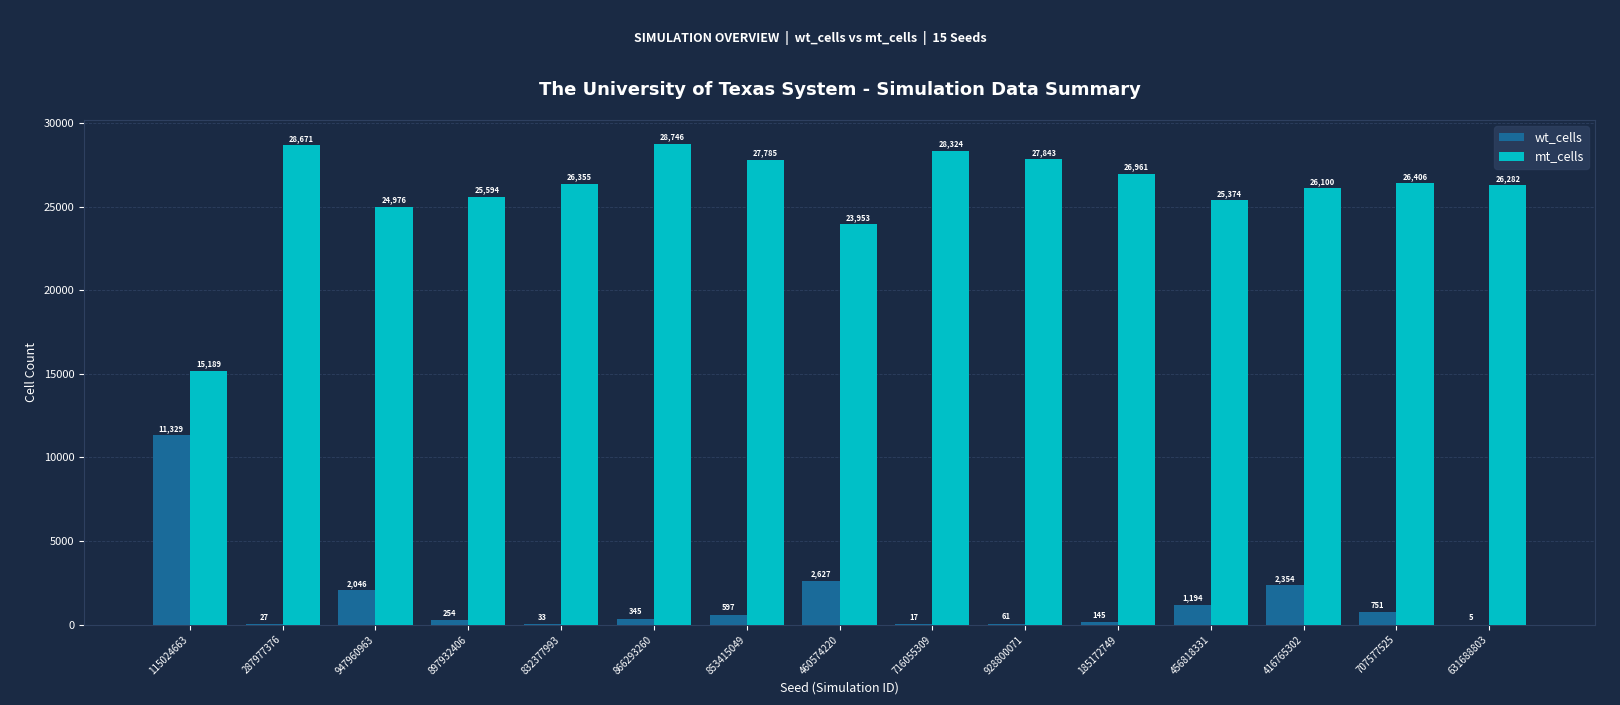

How many data points does each series have?

15